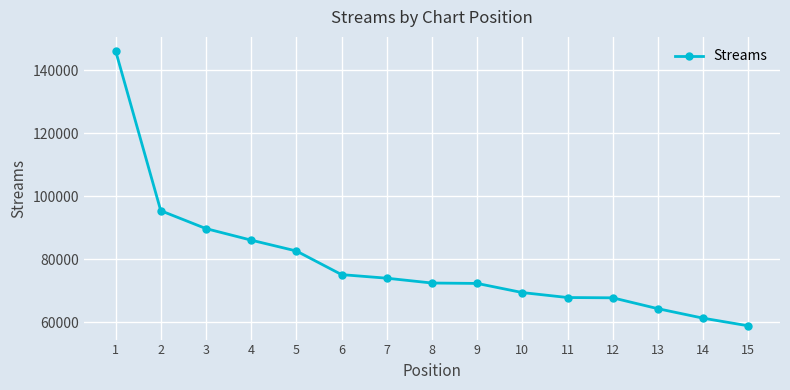

The value at 14 is 61243. True or false?

True